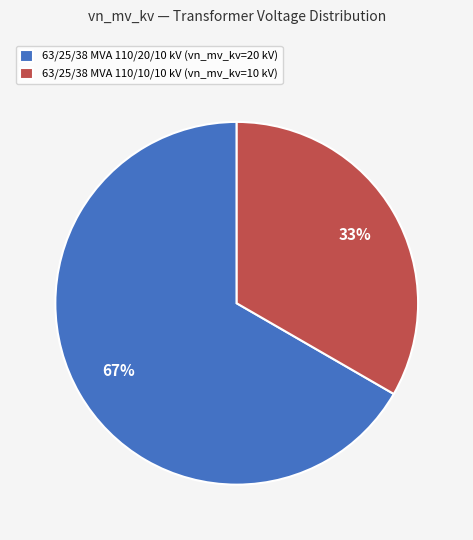

Which slice is the largest?

63/25/38 MVA 110/20/10 kV